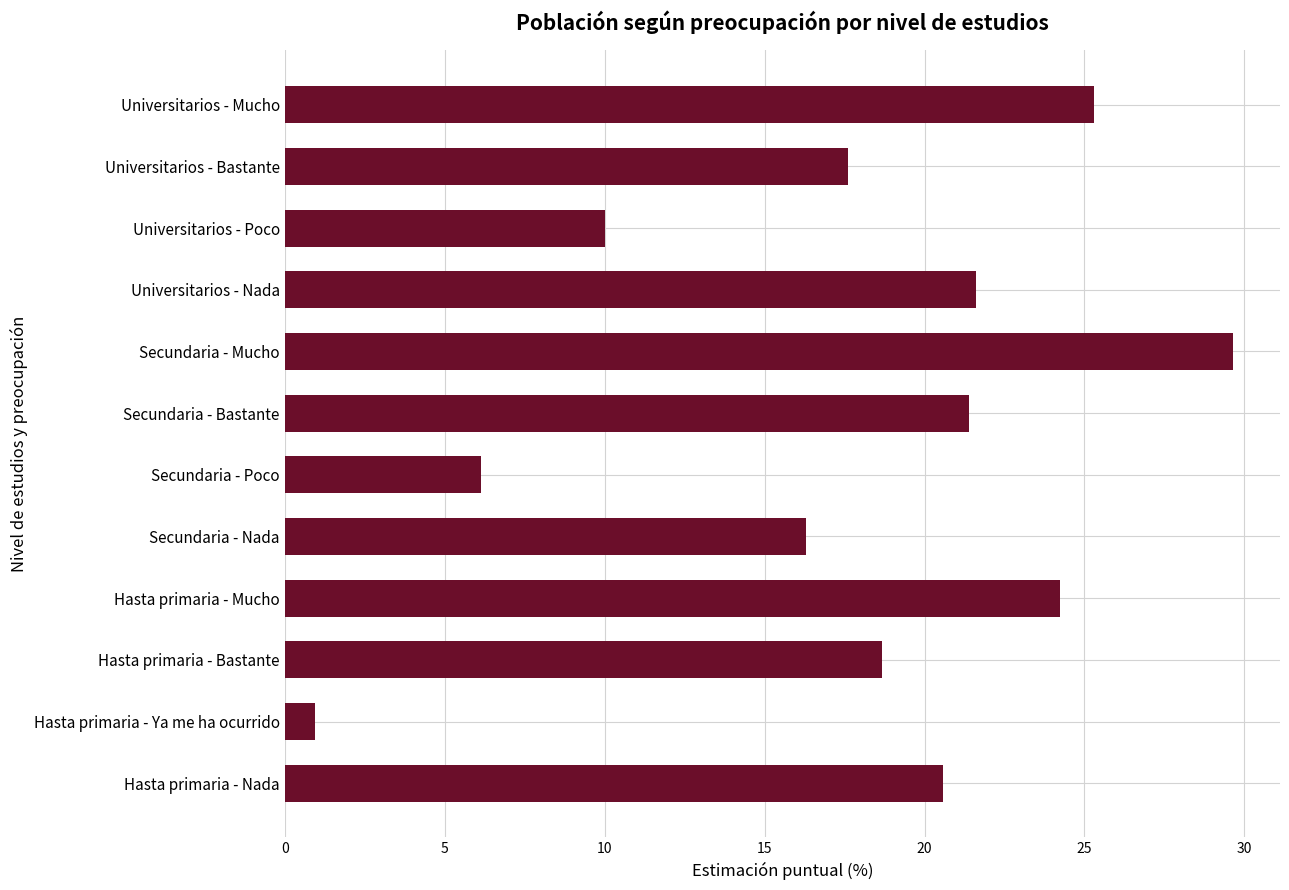

Is it true that the value at Universitarios - Poco is 3.1?

False